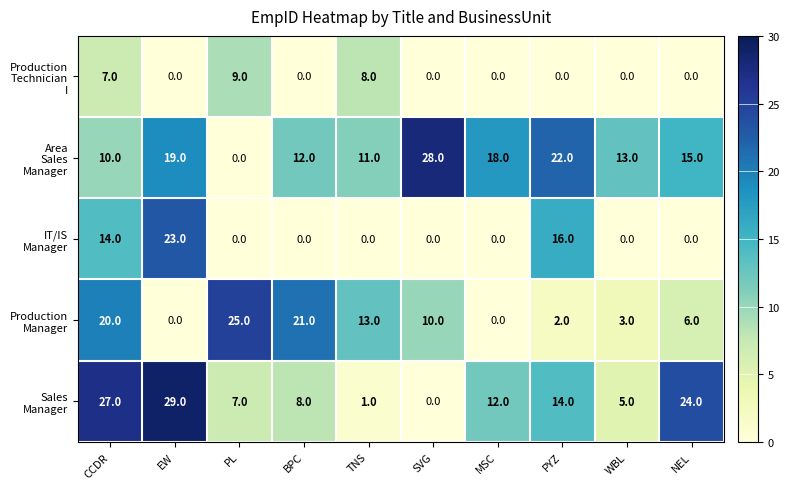

What is the spread (max minus min) of values at SVG?

28